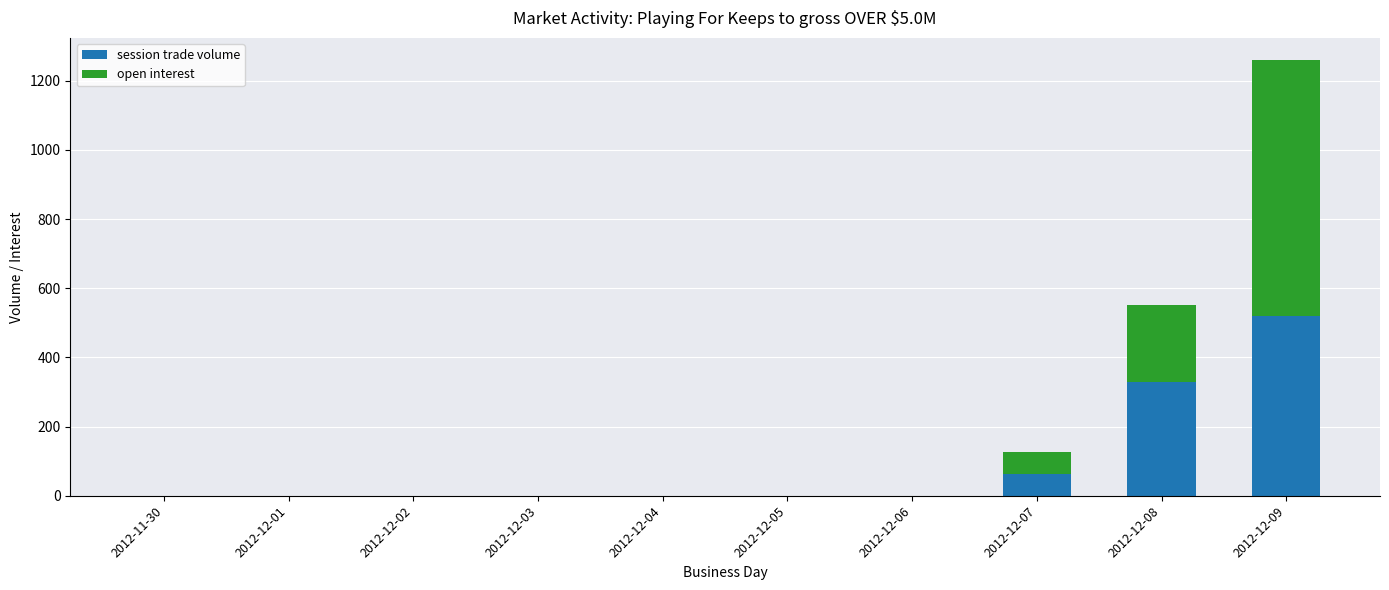

Are the bars grouped side by side (vs. stacked)?

No